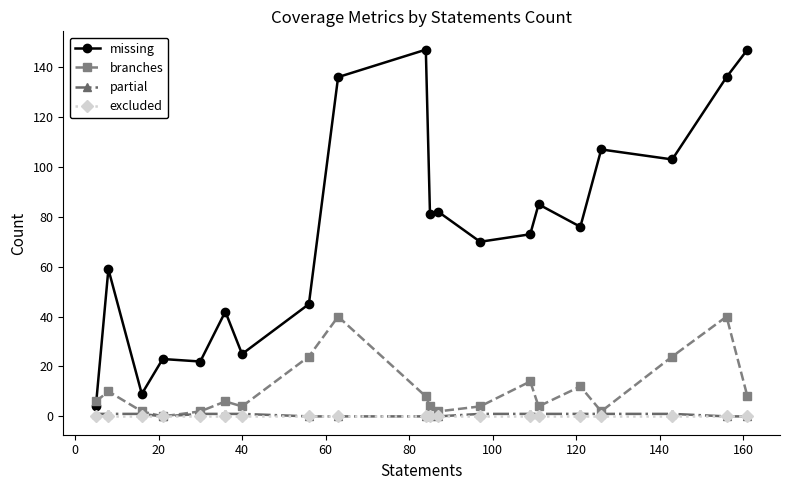

Which series has the widest spread of values?

missing